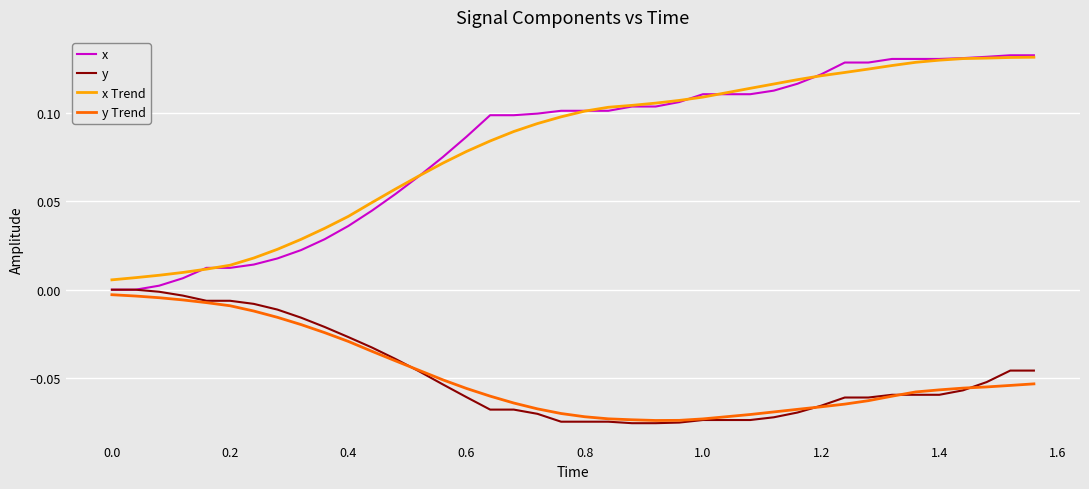

Which series has the widest spread of values?

x